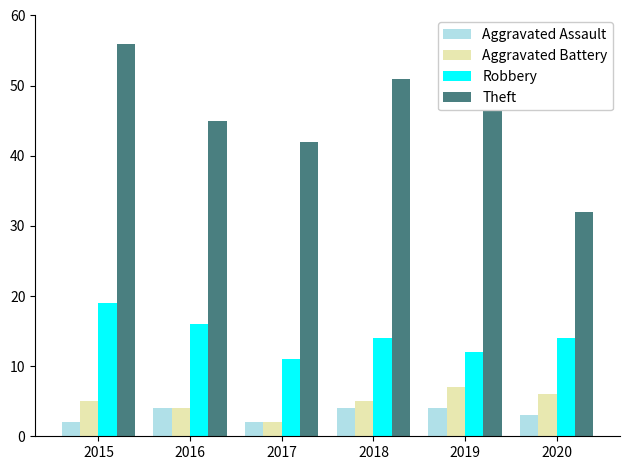

True or false: Aggravated Battery has a value of 4 at 2016.

True